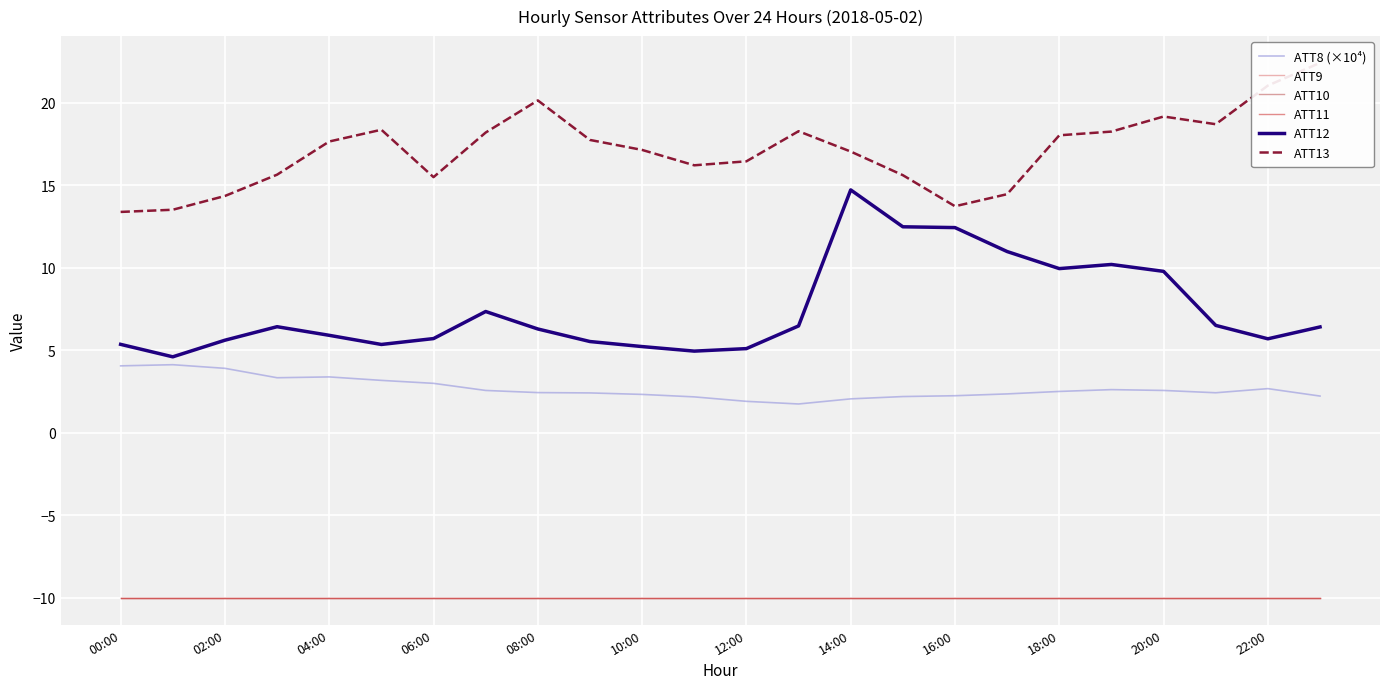

Does the chart display data point markers on the line(s)?

No